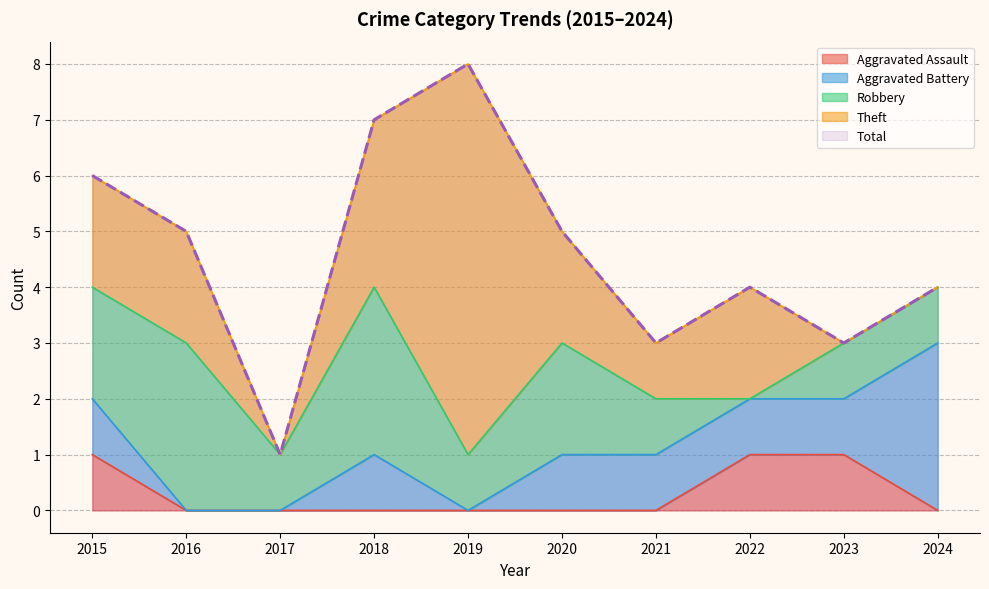

Is it true that Theft equals 2 at 2015?

True